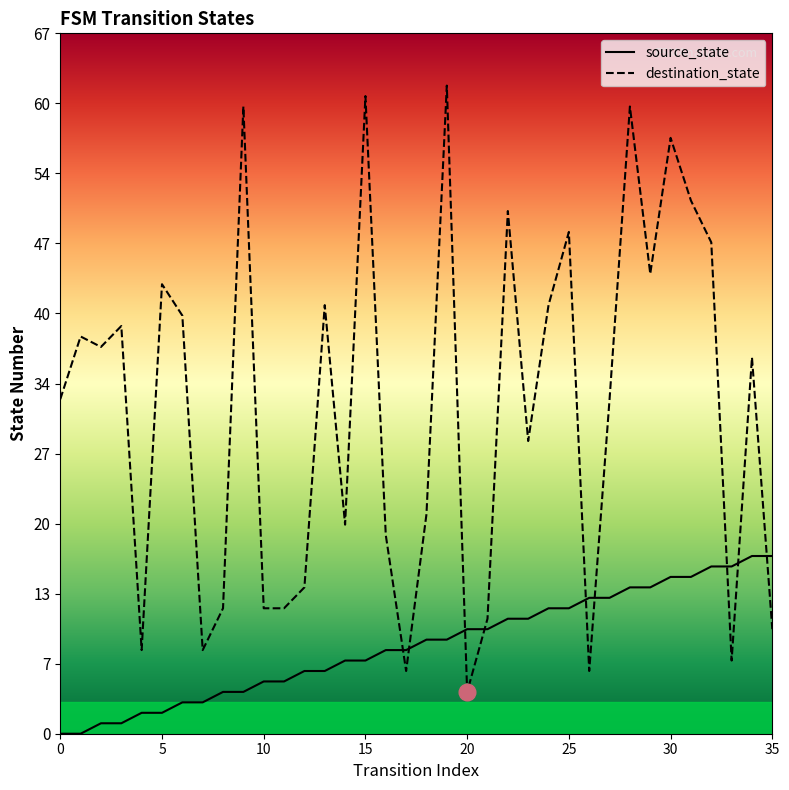

How many lines are shown in the chart?

2